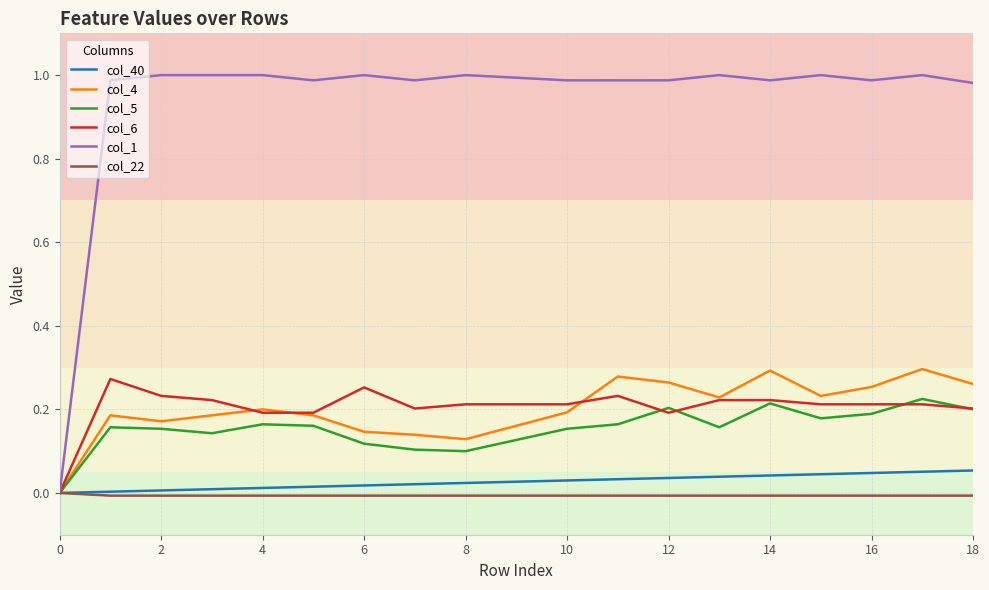

Which series has the widest spread of values?

col_1